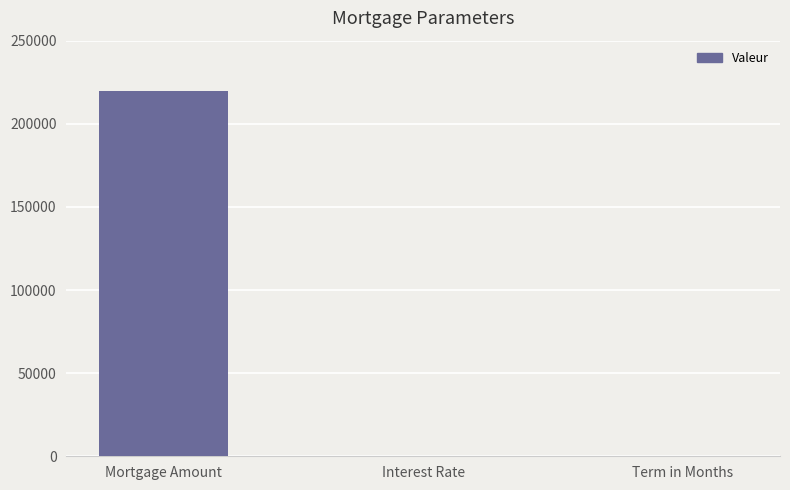

What is the greatest value displayed?

220000.0